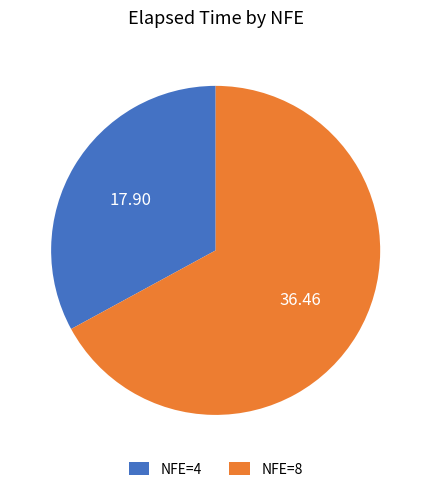

What is the majority slice?

NFE=8